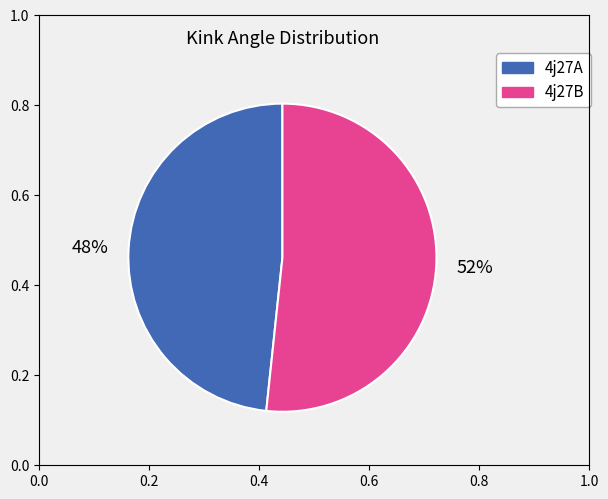

Does 4j27B represent more than half of the total?

Yes